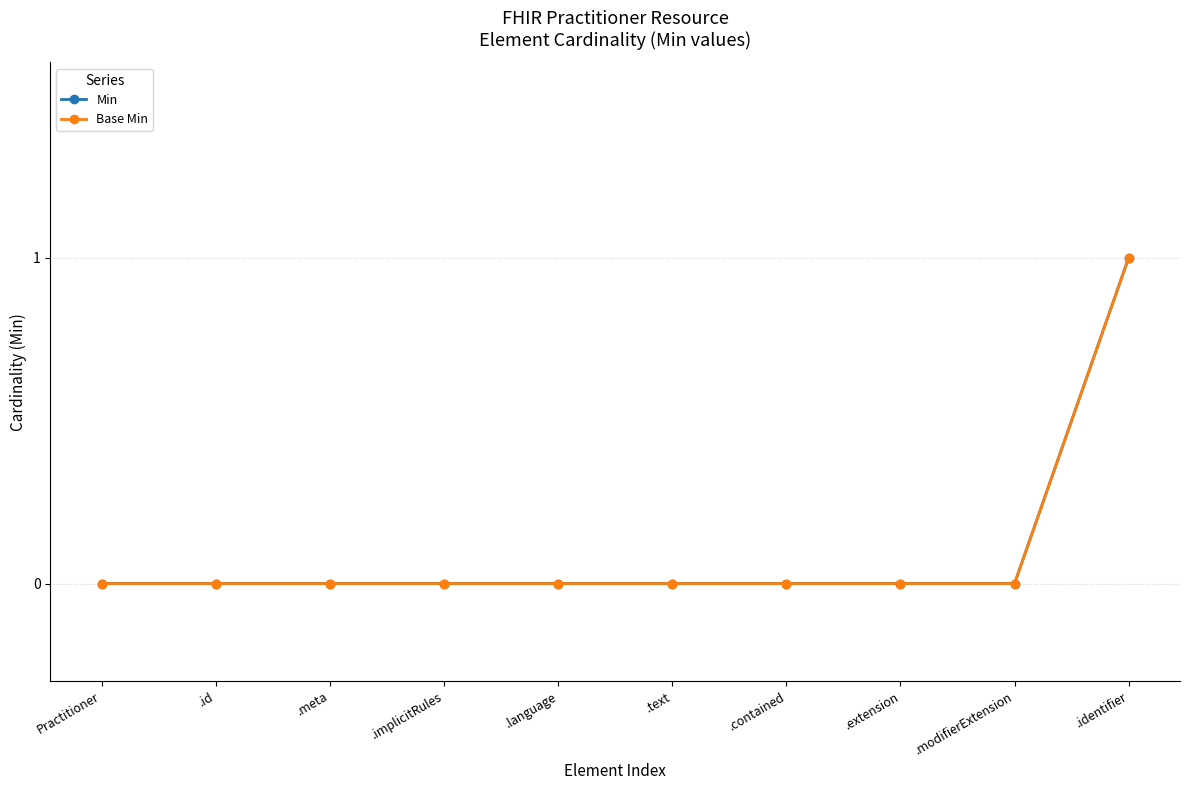

Does the chart have visible grid lines?

Yes